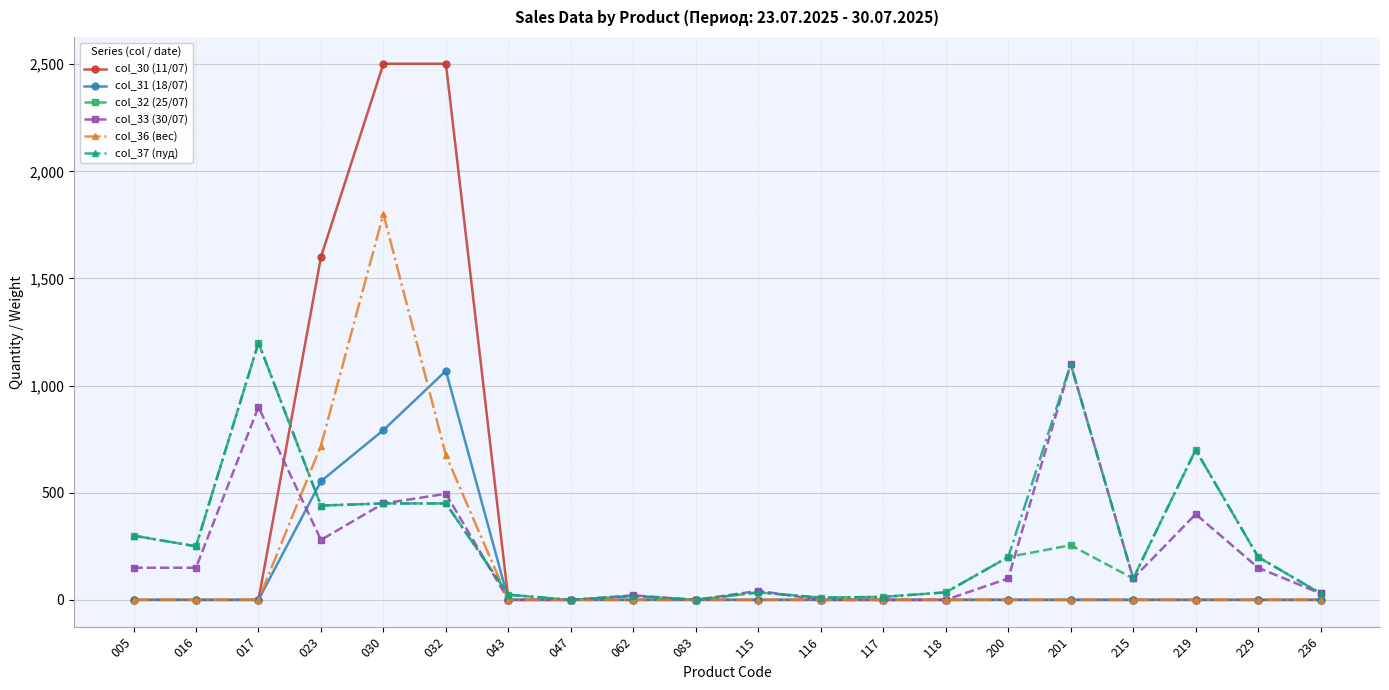

What is the difference between the second highest and minimum values in the col_30 (11/07) series?

2502.0